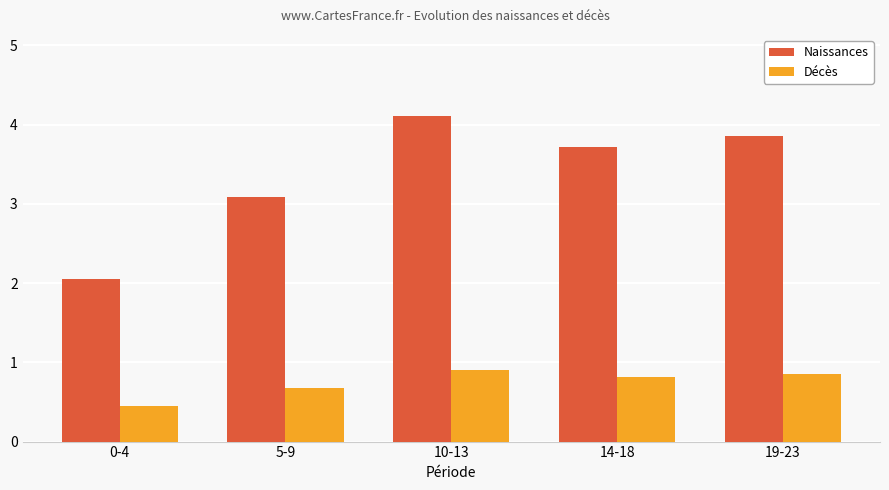

List the series in order of their overall mean, lowest first.

Décès, Naissances